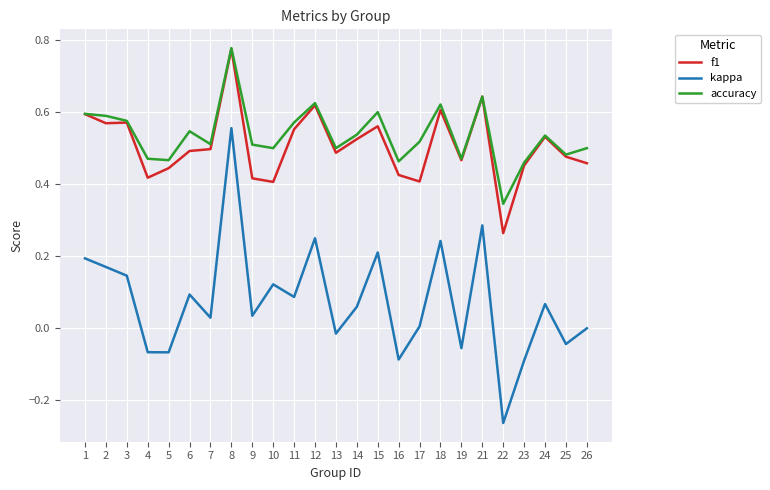

Is it true that kappa equals -0.1 at 5?

True